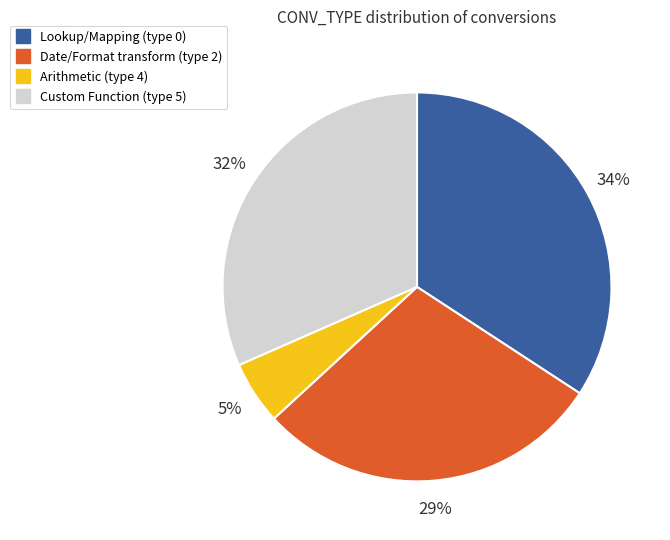

To the nearest percent, what is the difference between the largest and smallest slice percentages?

29%